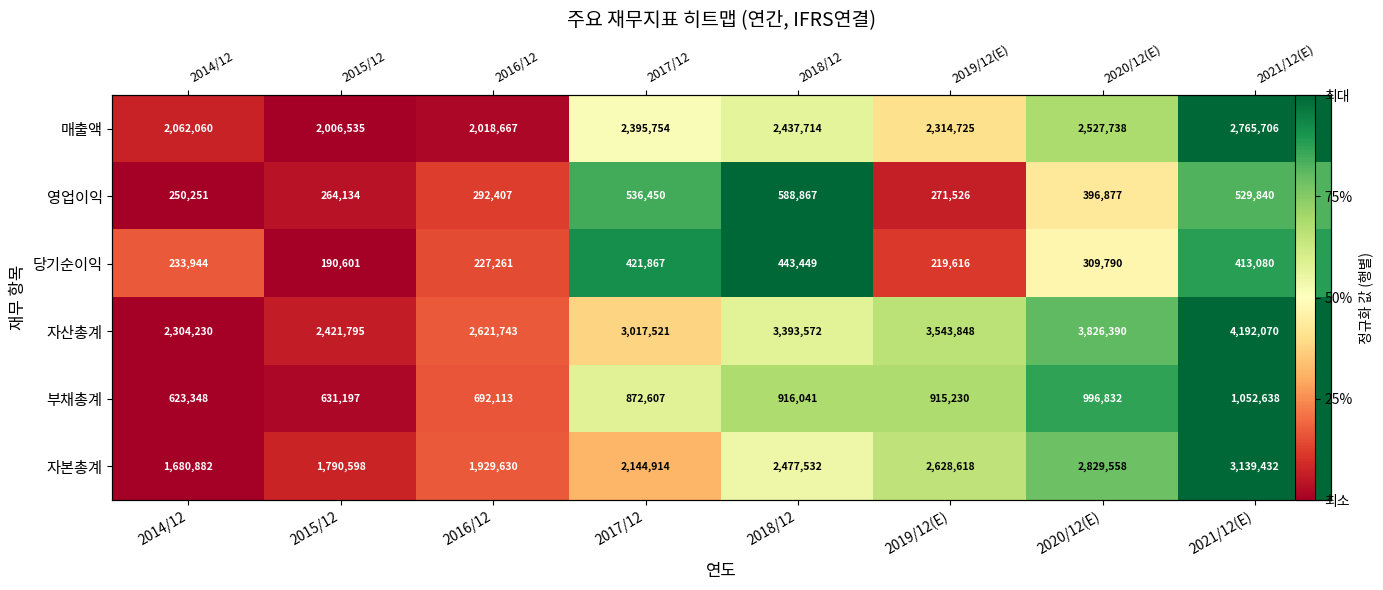

Is the value of 영업이익 at 2015/12 greater than the value of 자본총계 at 2018/12?

No